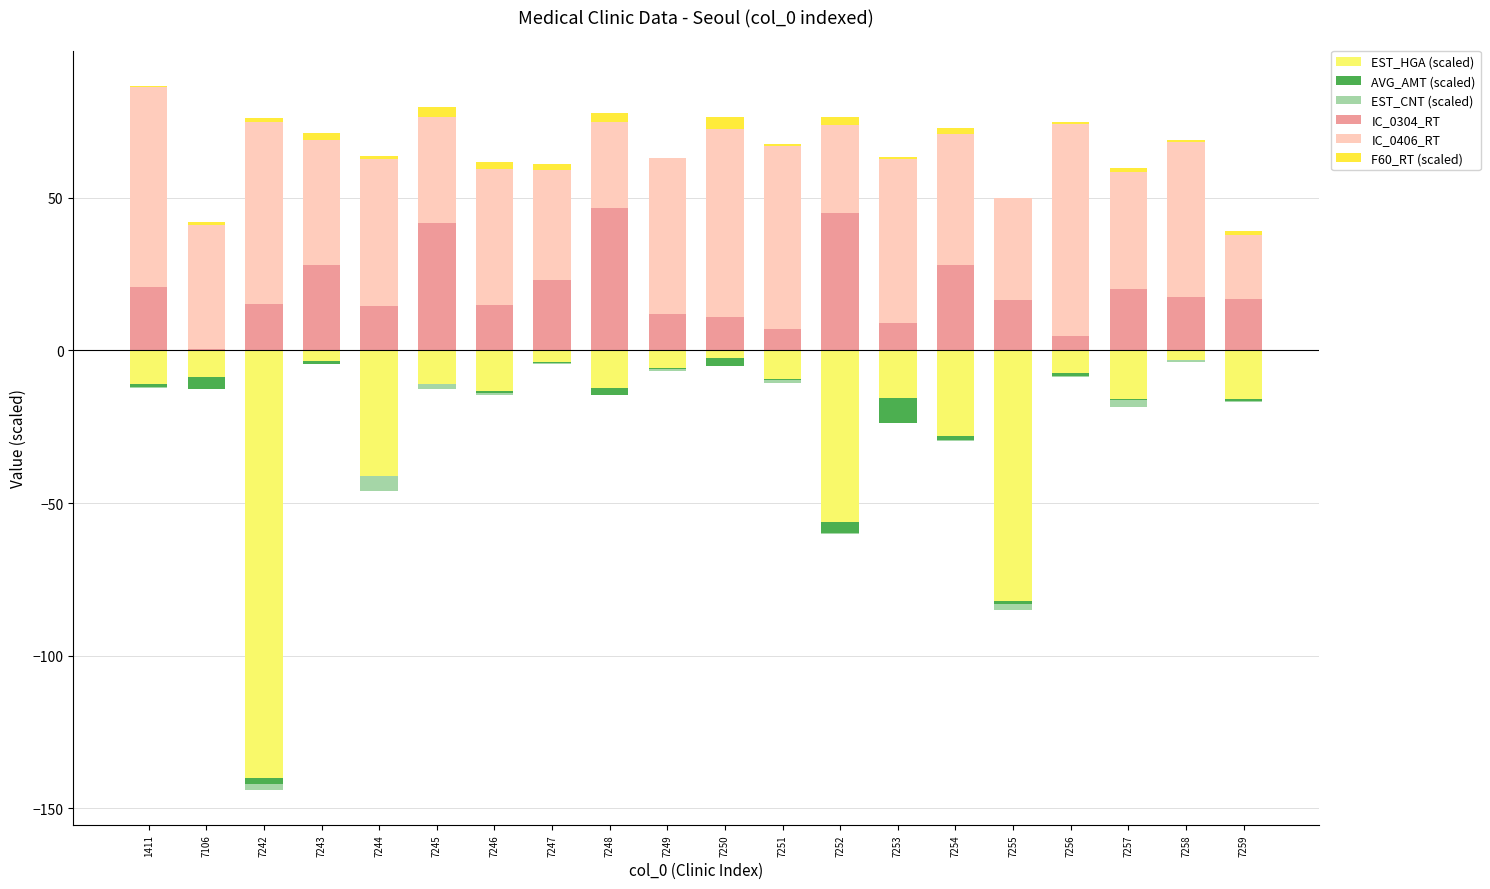

Which series has the largest range (max minus min)?

EST_HGA (scaled)